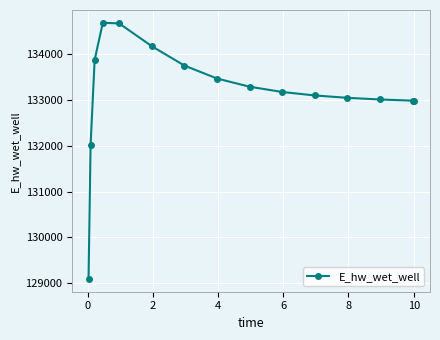

What is the maximum value shown in the chart?

134686.6